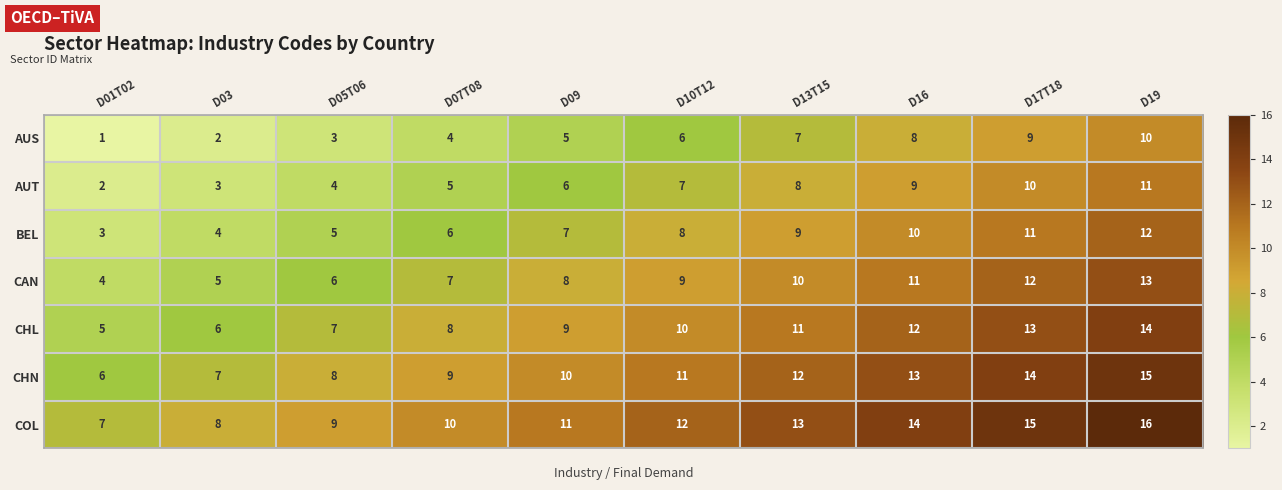

What is the difference between the highest and lowest values at D16?

6